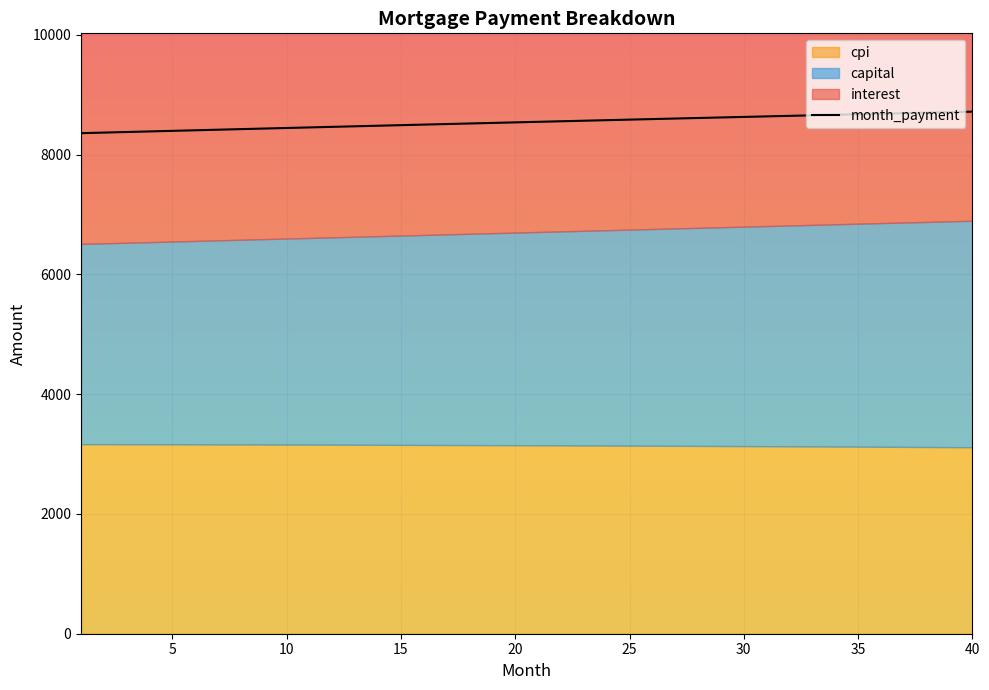

What is the maximum value for month_payment?

8719.1